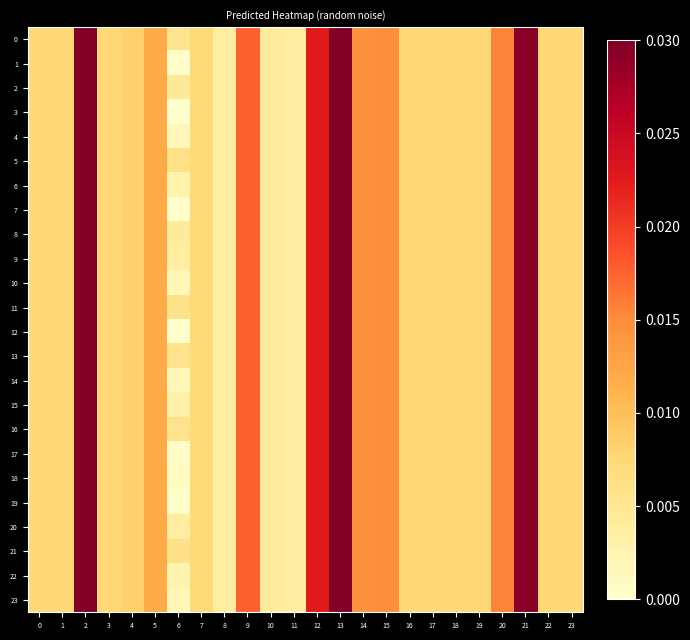

How many categories are shown in the chart?

24